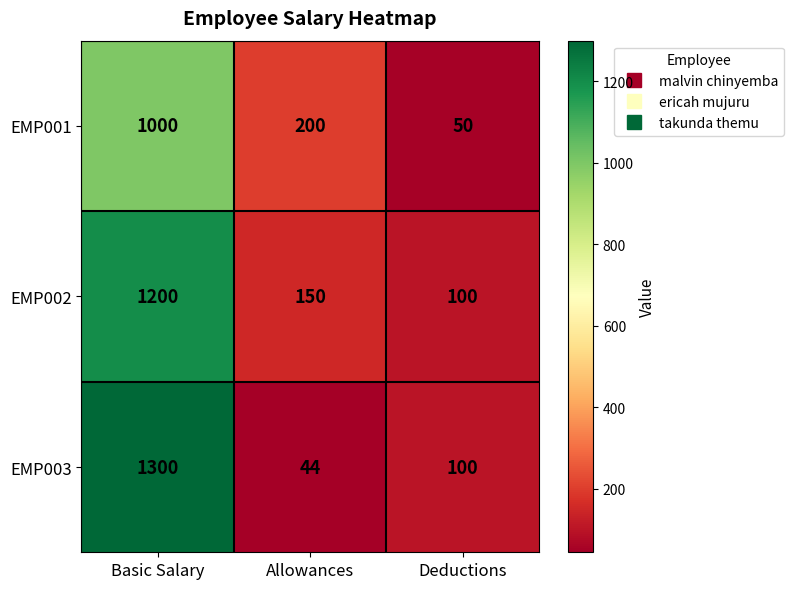

Reading left to right, extract all data points from this chart.

EMP001: Basic Salary=1000	Allowances=200	Deductions=50
EMP002: Basic Salary=1200	Allowances=150	Deductions=100
EMP003: Basic Salary=1300	Allowances=44	Deductions=100